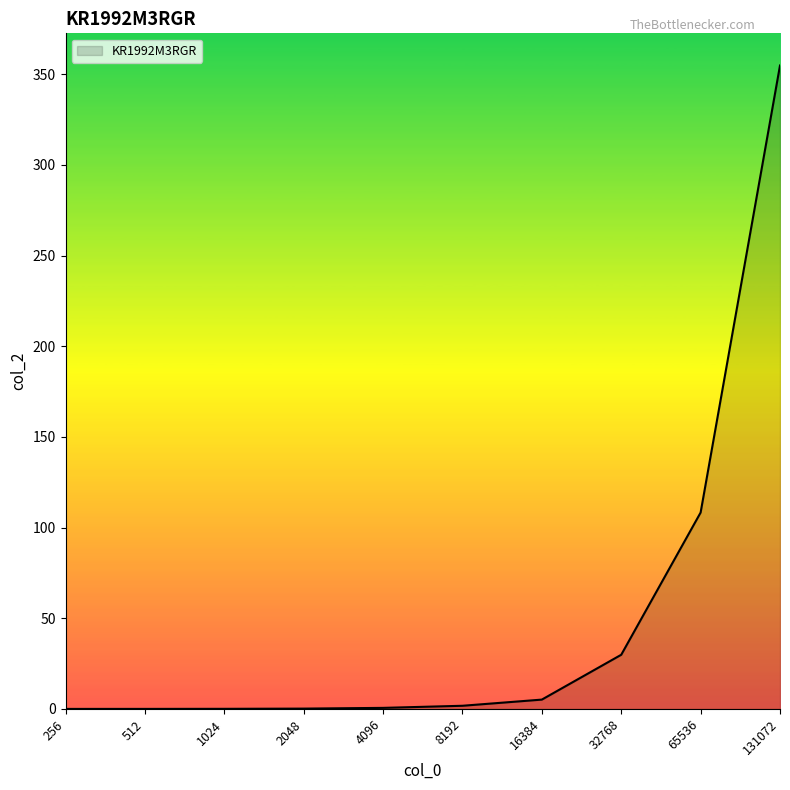

At which label is the value closest to 177?

65536